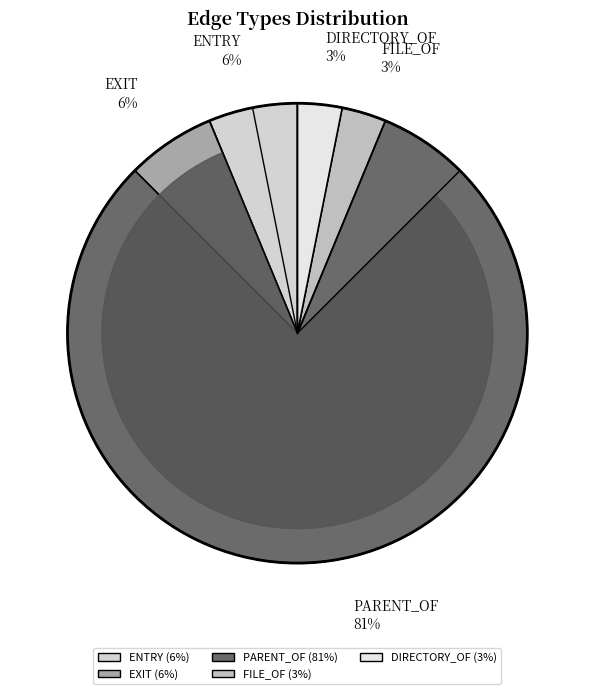

Is there any slice that represents more than half of the pie?

Yes